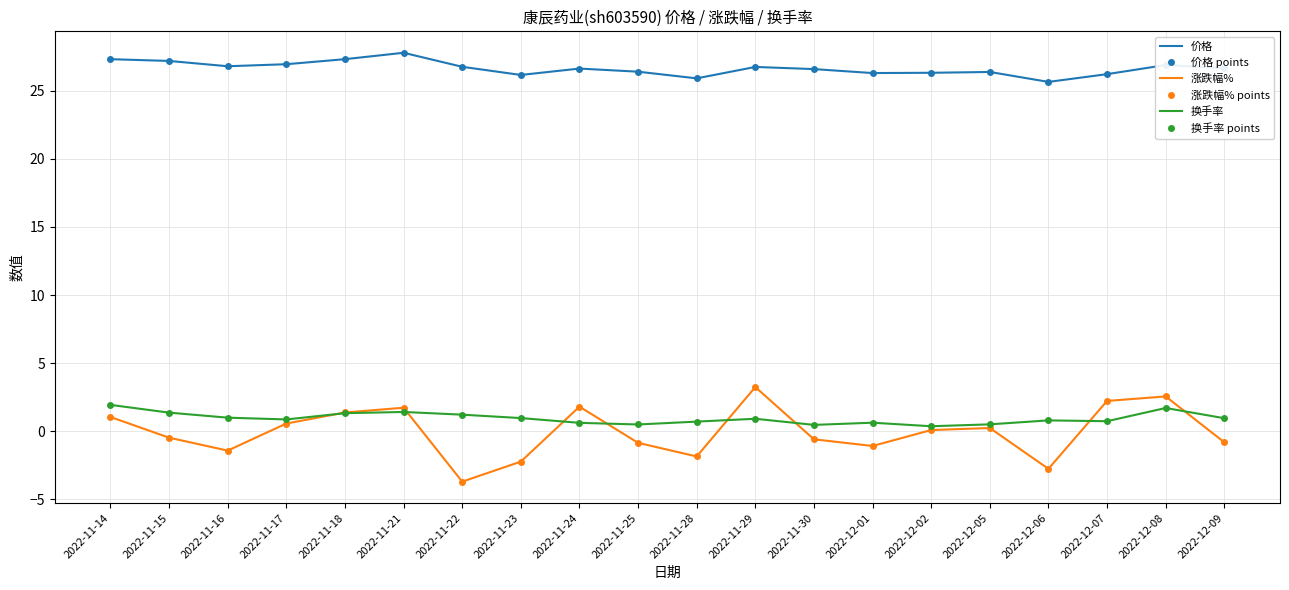

What is the maximum value for 换手率?

1.9